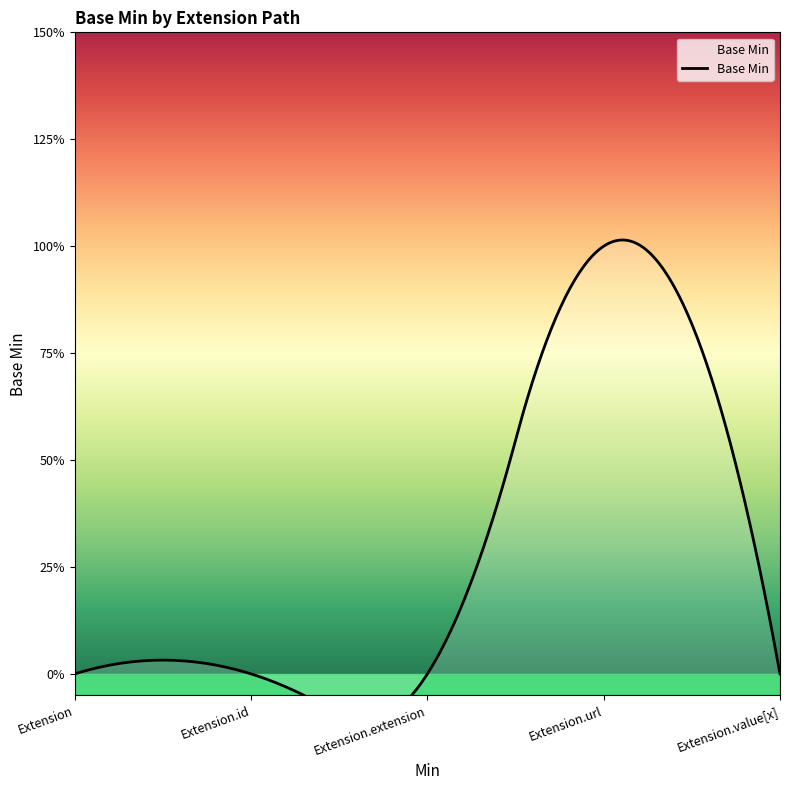

How many values are above zero?

1